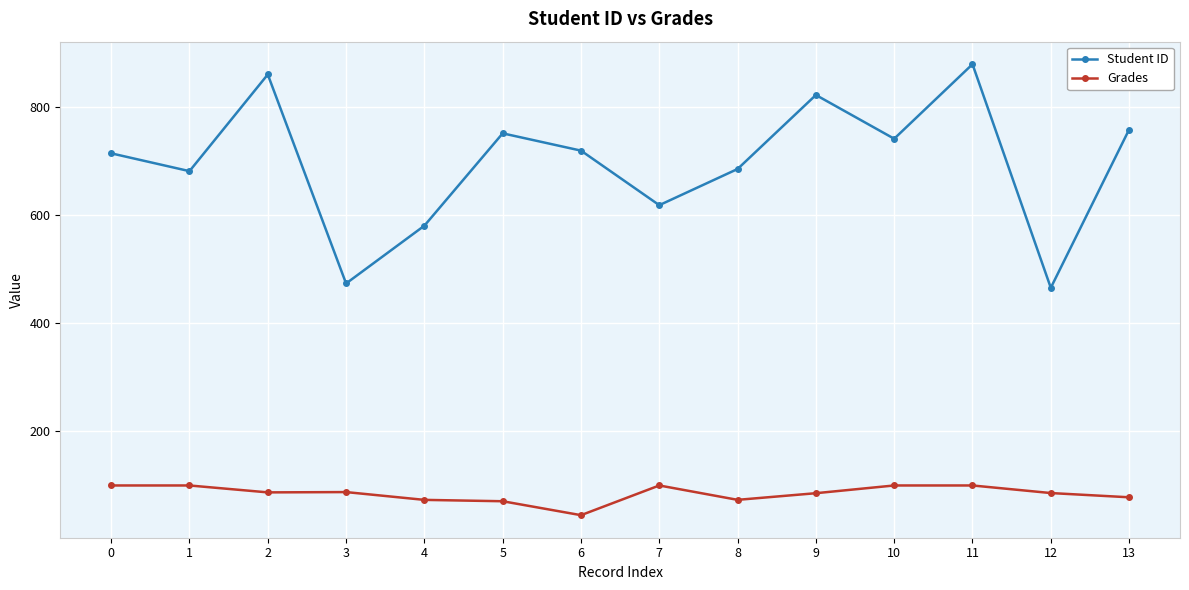

Does the chart have visible grid lines?

Yes